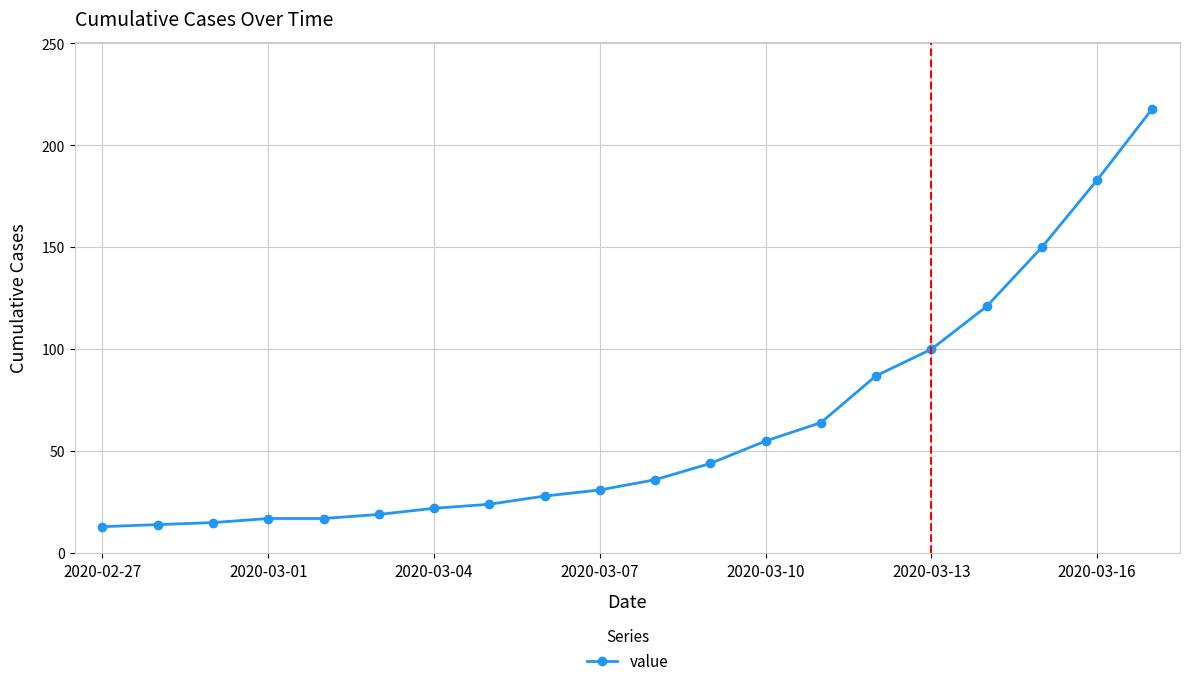

What is the smallest value displayed?

13